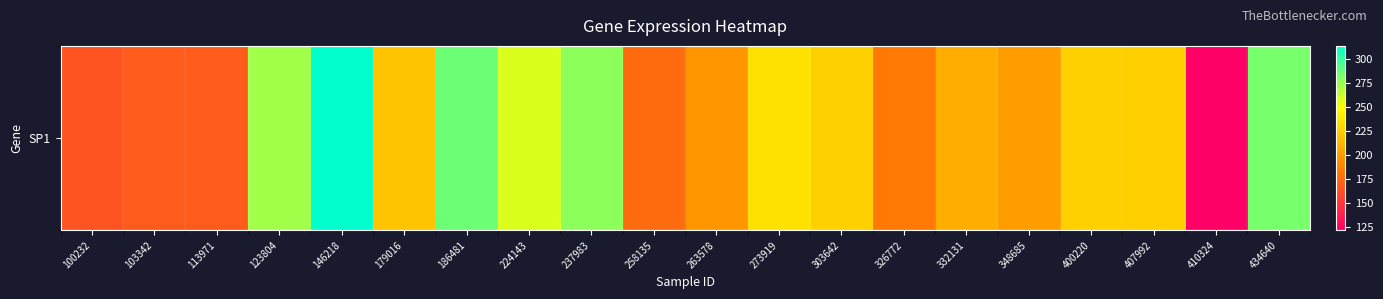

What is the smallest value displayed?

121.9